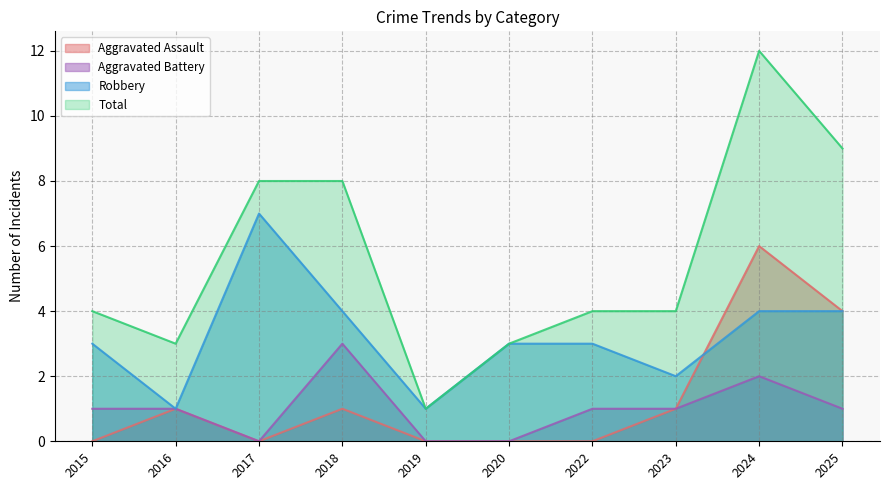

What is the difference between the maximum and minimum values in the Robbery series?

6